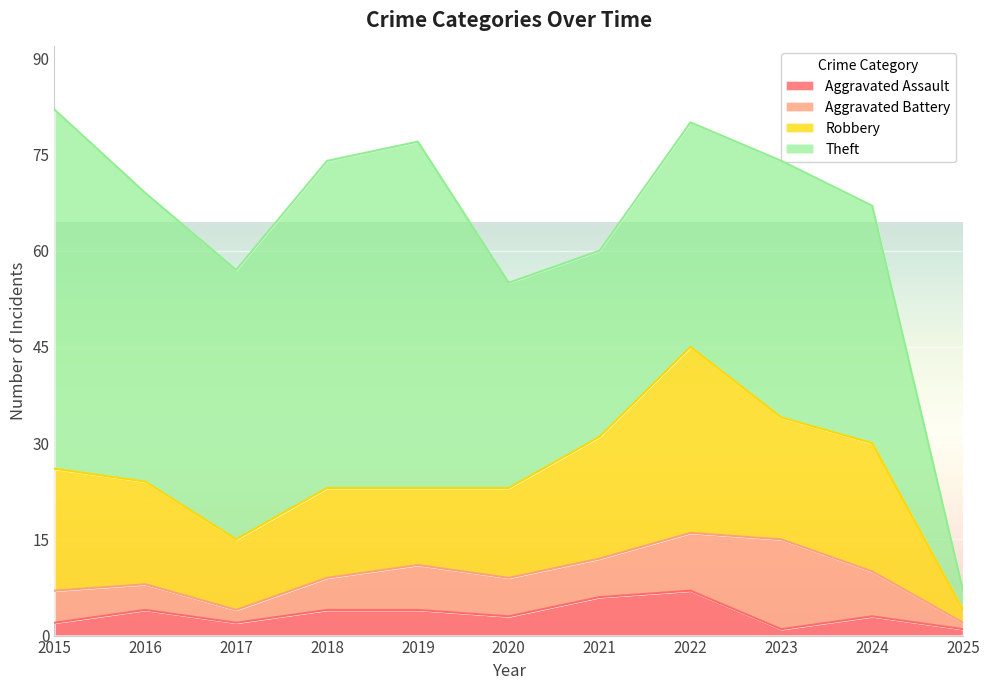

Does the chart display data point markers on the line(s)?

No